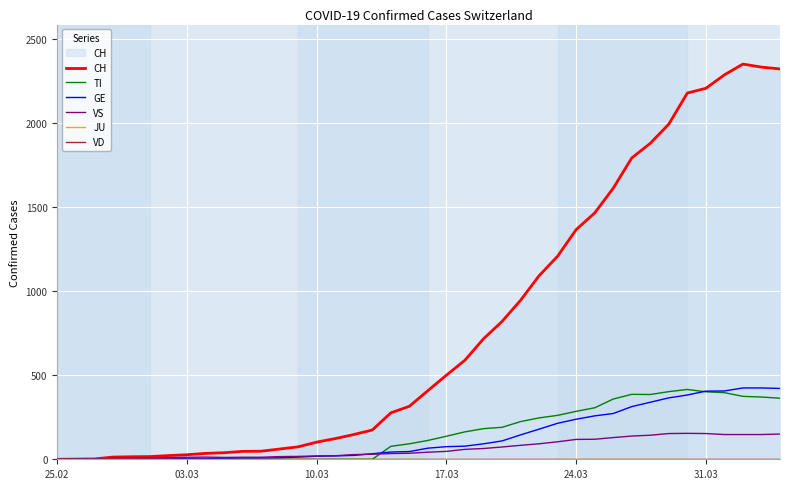

What is the maximum value for TI?

415